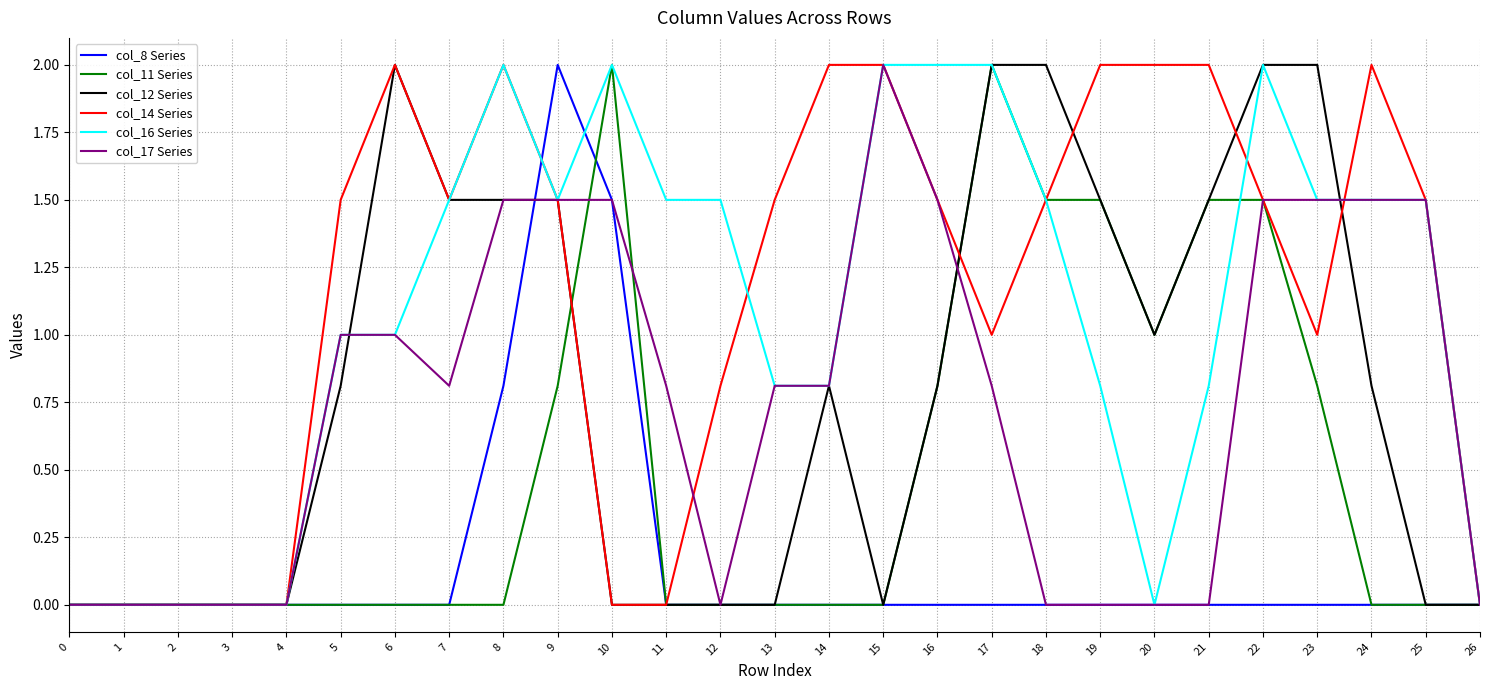

How many distinct data groups are displayed?

6